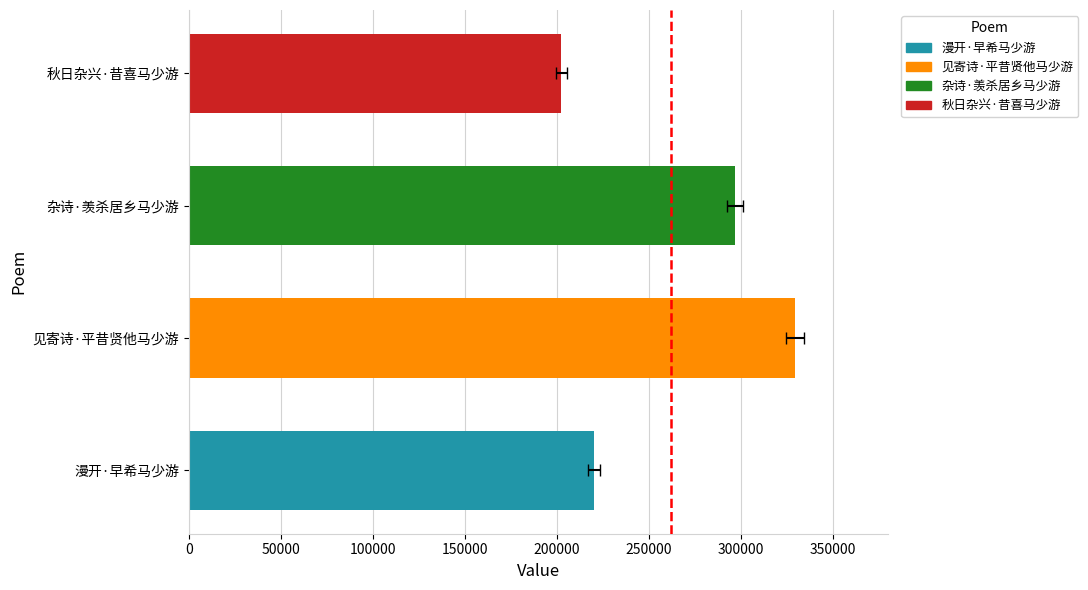

How many bars are there in total?

4